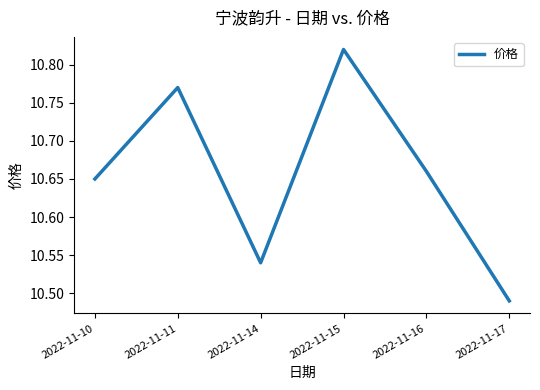

At which category does the chart reach its minimum across all series?

2022-11-17